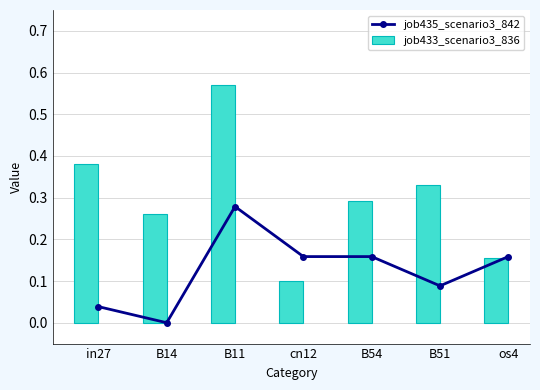

Is it true that job433_scenario3_836 equals 0.2 at os4?

True